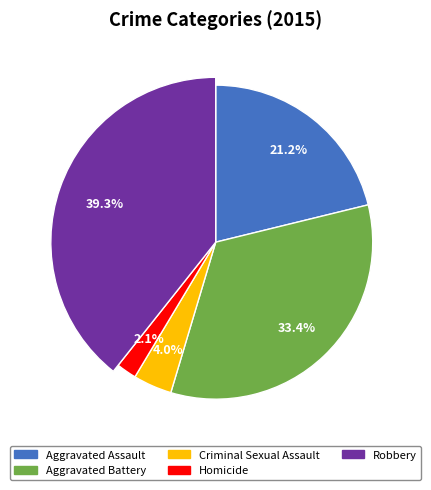

To the nearest percent, what percentage of the pie is Robbery?

39%